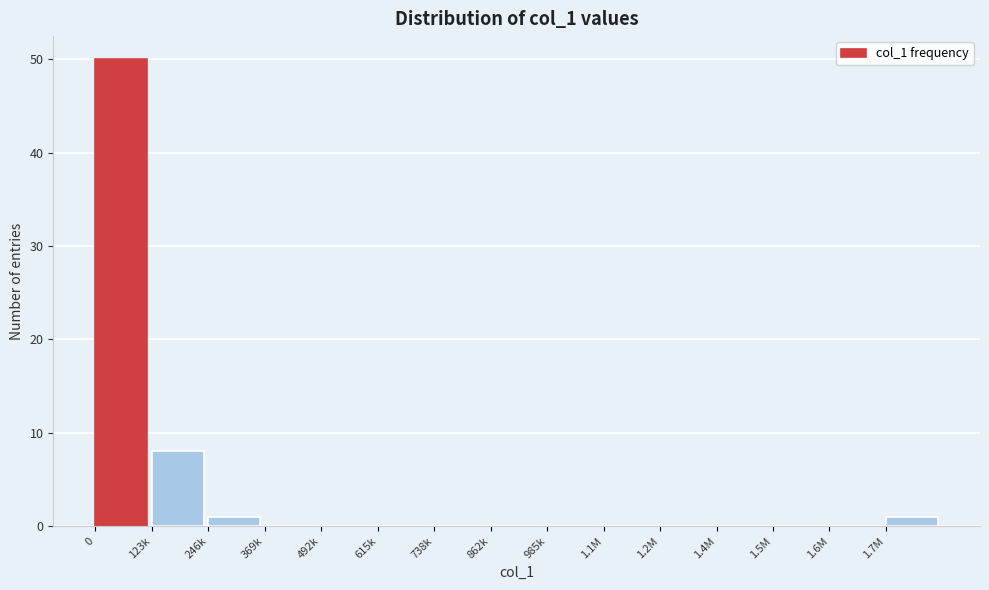

Reading left to right, list all the values displayed in this chart.

0=50	123k=8	246k=1	369k=0	492k=0	615k=0	738k=0	862k=0	985k=0	1.1M=0	1.2M=0	1.4M=0	1.5M=0	1.6M=0	1.7M=1